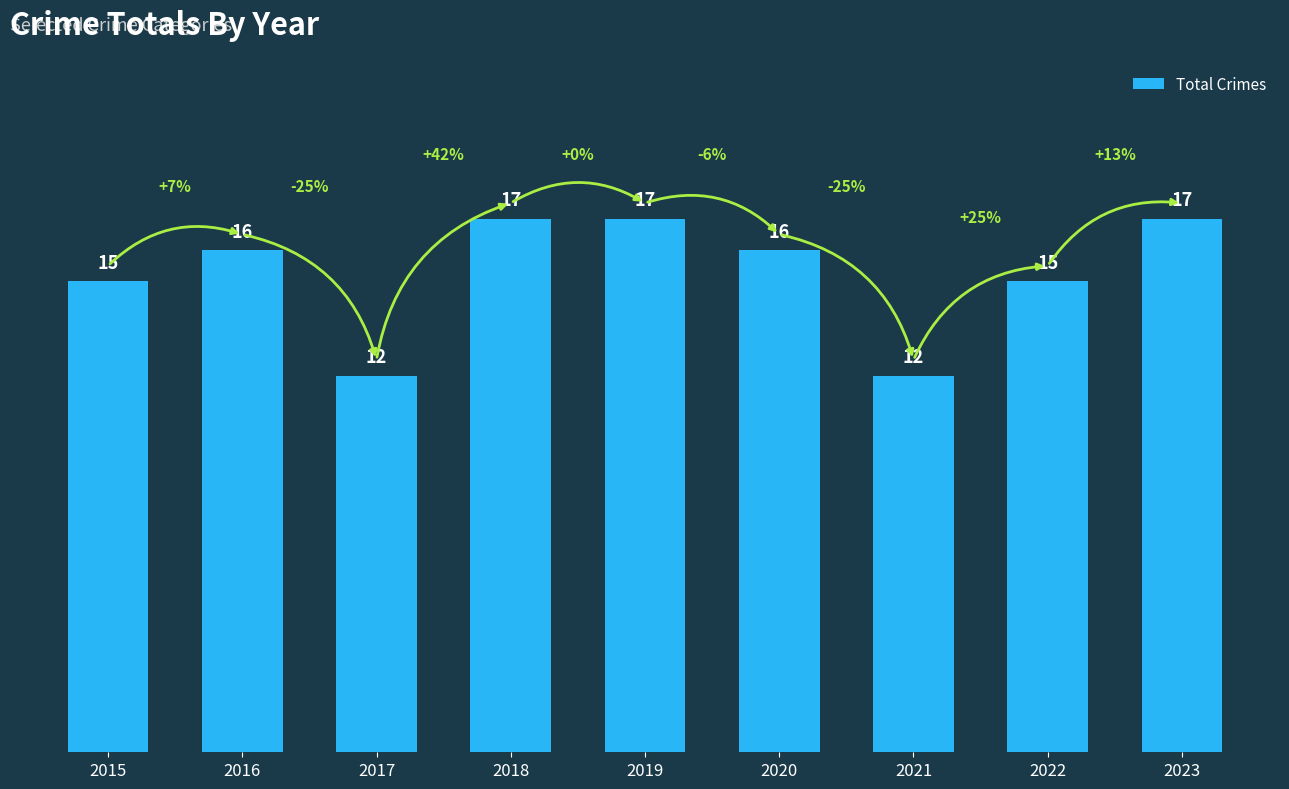

Reading left to right, what are all the values shown in this chart?

15	16	12	17	17	16	12	15	17